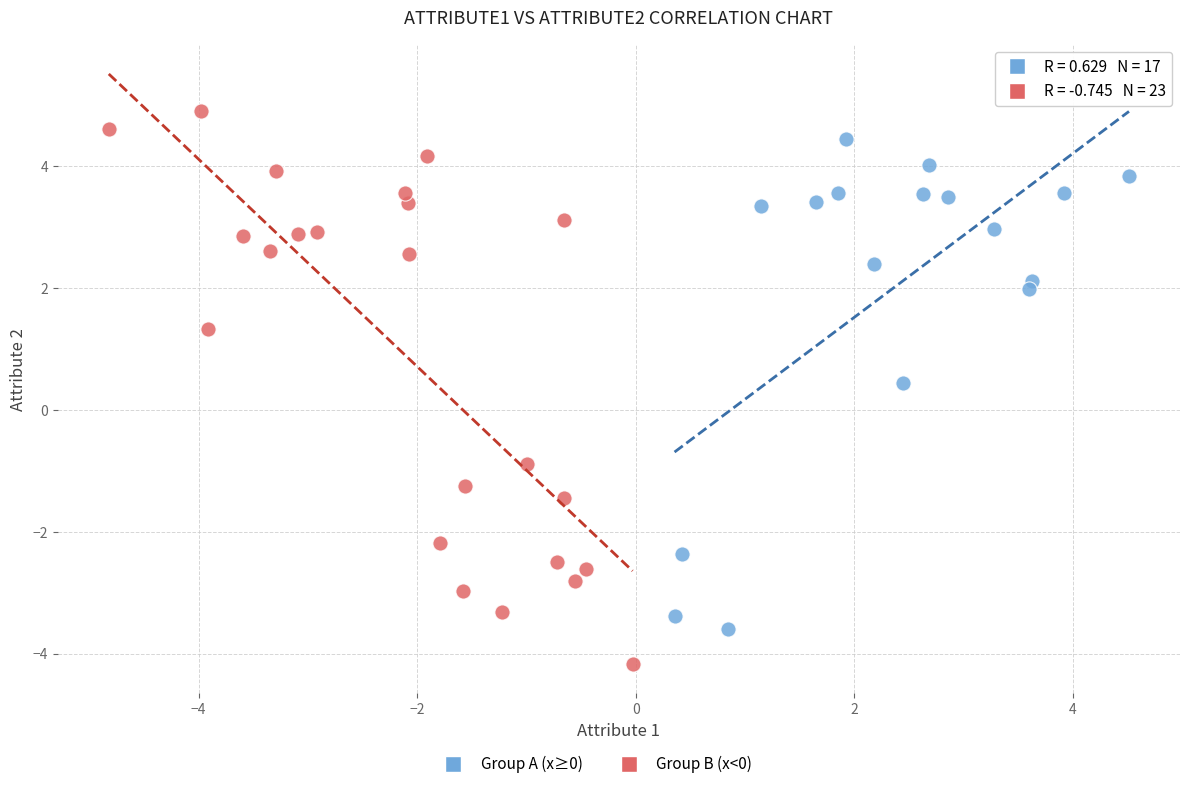

Which series has the largest Y range (max minus min)?

Group B (x<0)